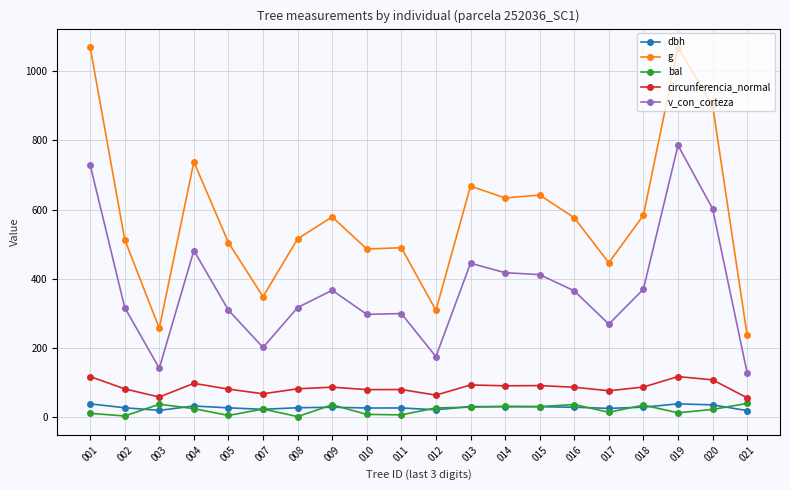

Between 010 and 018, which series saw the biggest shift?

g